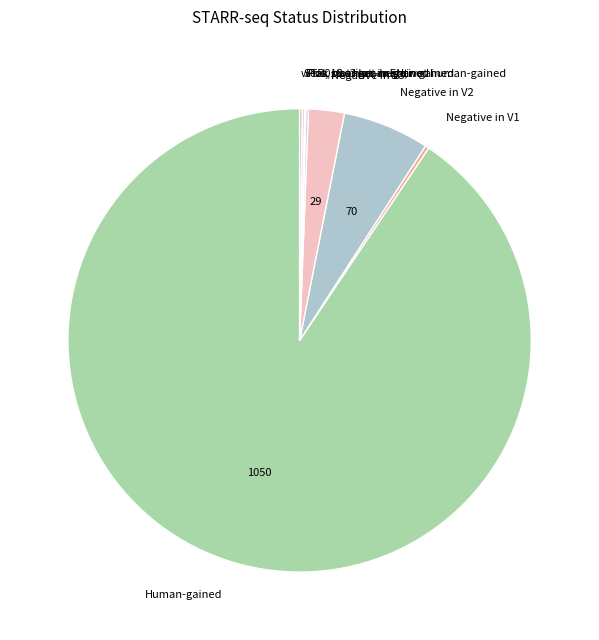

What is the largest slice in the pie chart?

Human-gained